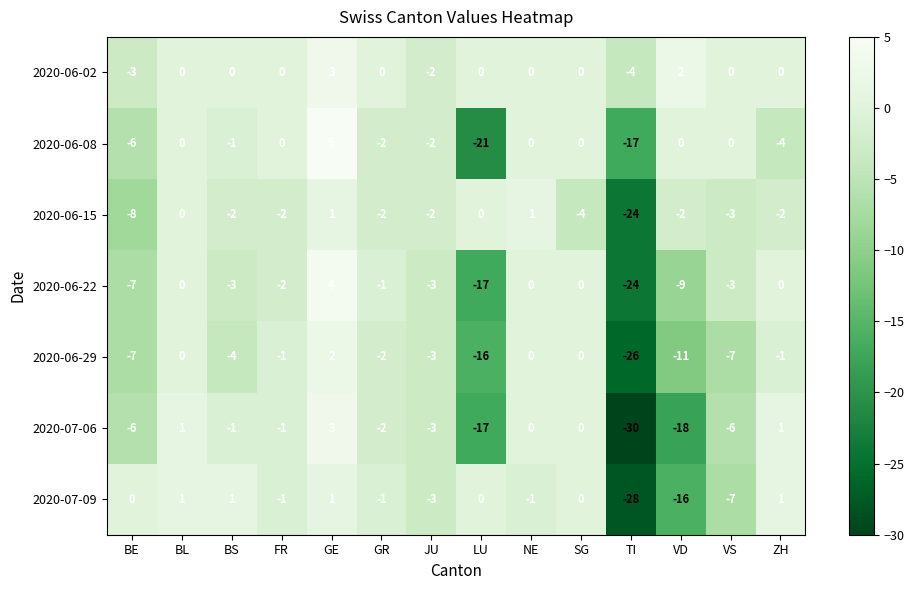

Between JU and VD, which series saw the biggest shift?

2020-07-06